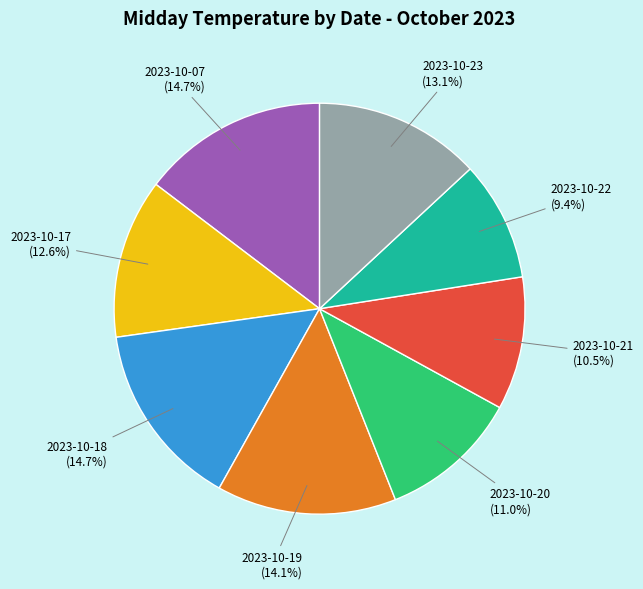

True or false: 2023-10-20 accounts for 16% of the total.

False